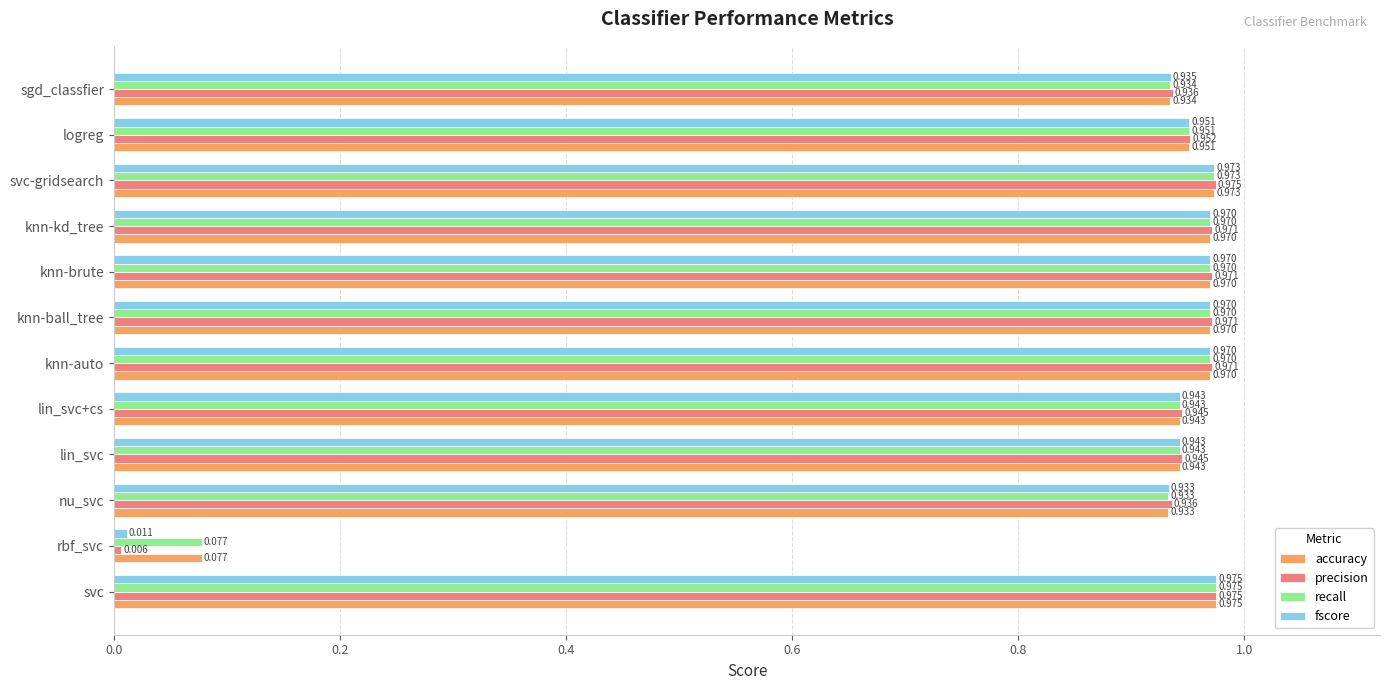

At which label is accuracy closest to 0?

rbf_svc